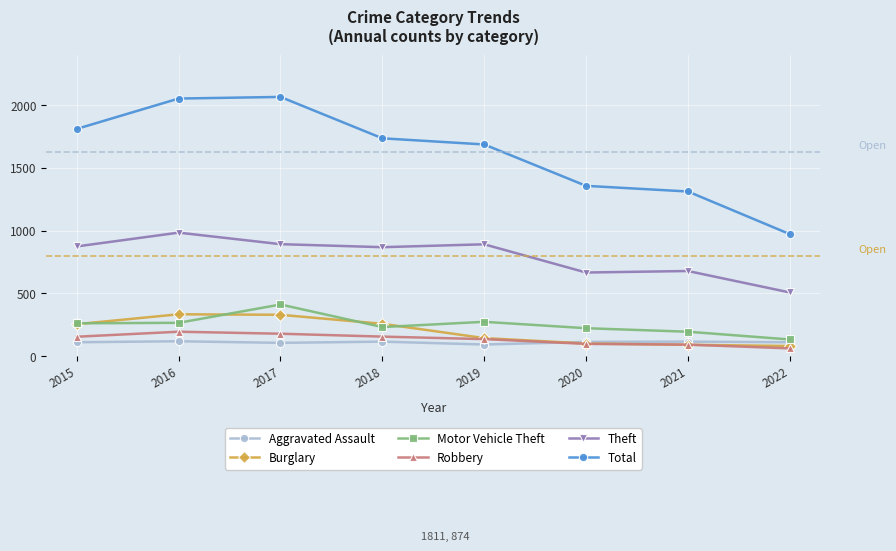

True or false: Robbery has more than 2 points higher than both neighbors.

False